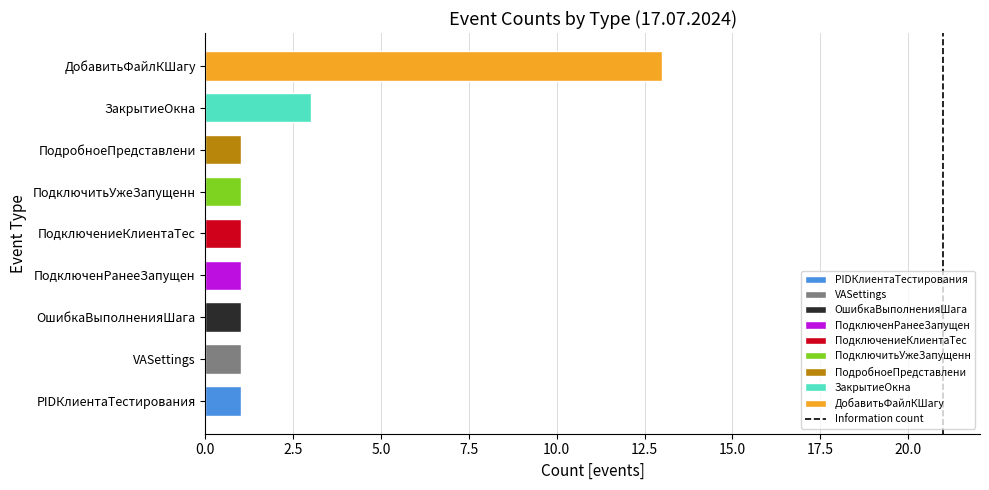

Which category has the highest value across all series?

ДобавитьФайлКШагу